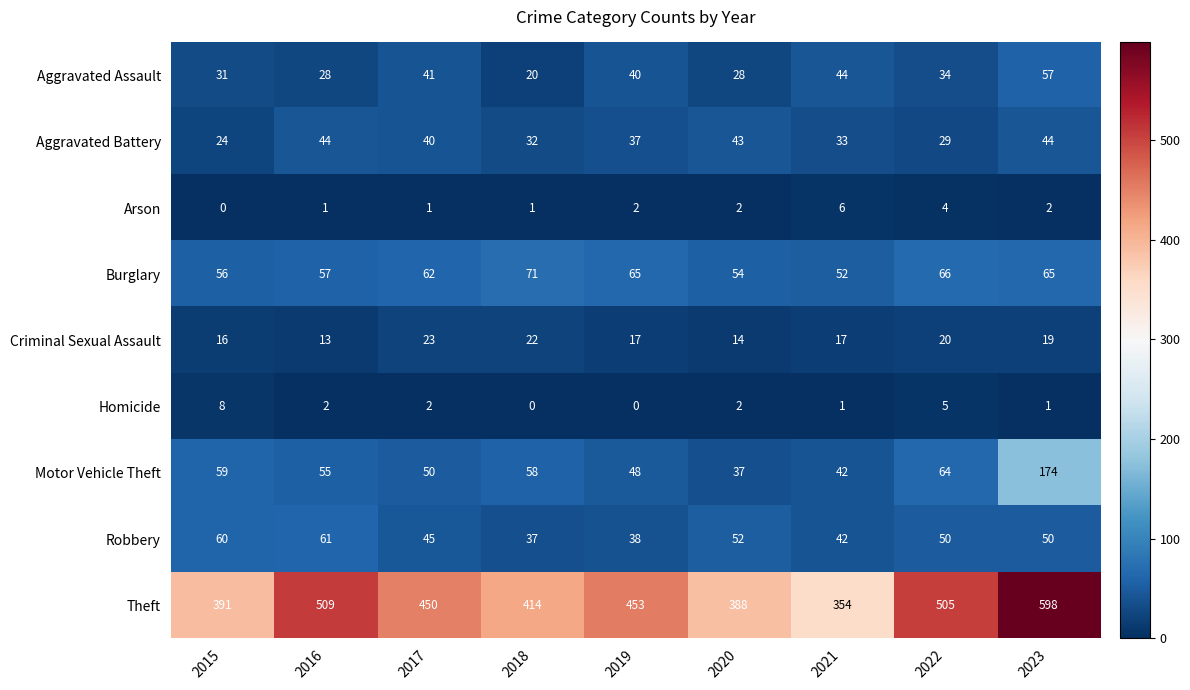

At 2016, list the series in order from largest to smallest.

Theft, Robbery, Burglary, Motor Vehicle Theft, Aggravated Battery, Aggravated Assault, Criminal Sexual Assault, Homicide, Arson